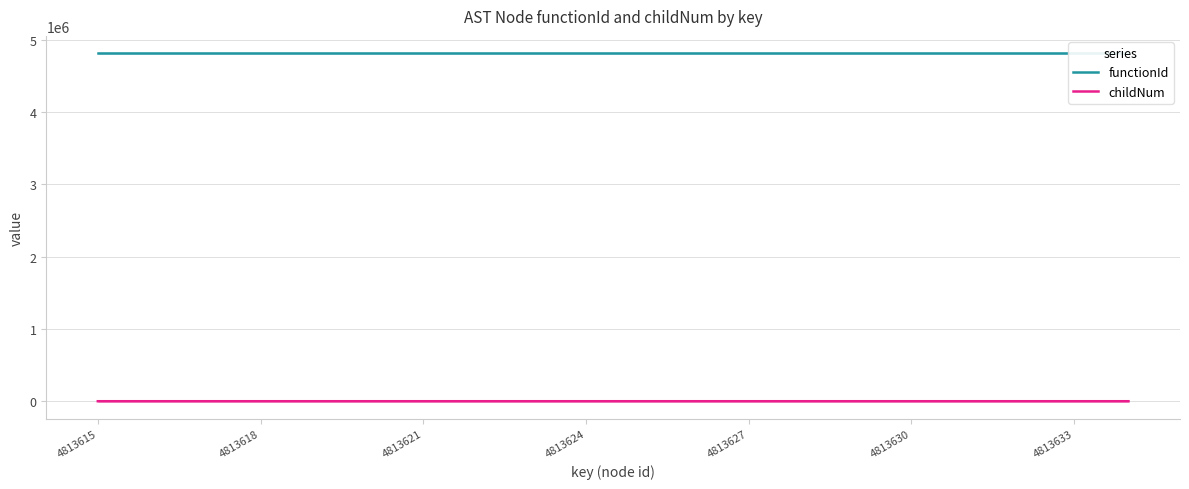

What is the sum of all functionId values?

96272280.0